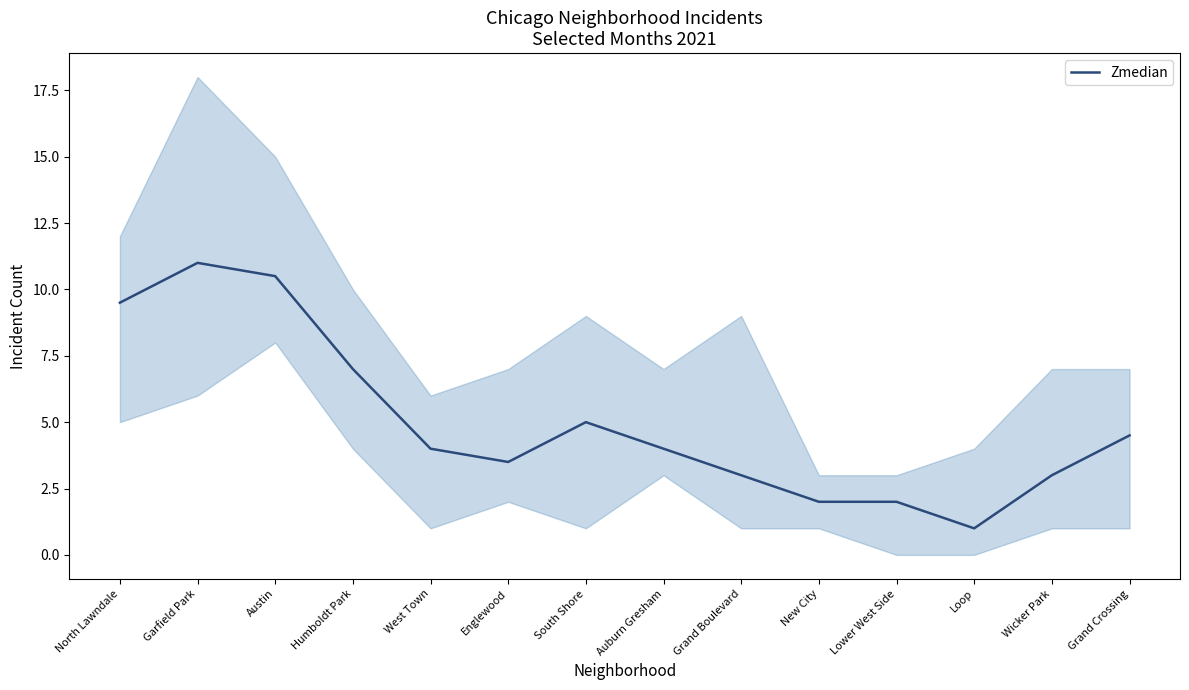

Does the chart display data point markers on the line(s)?

No